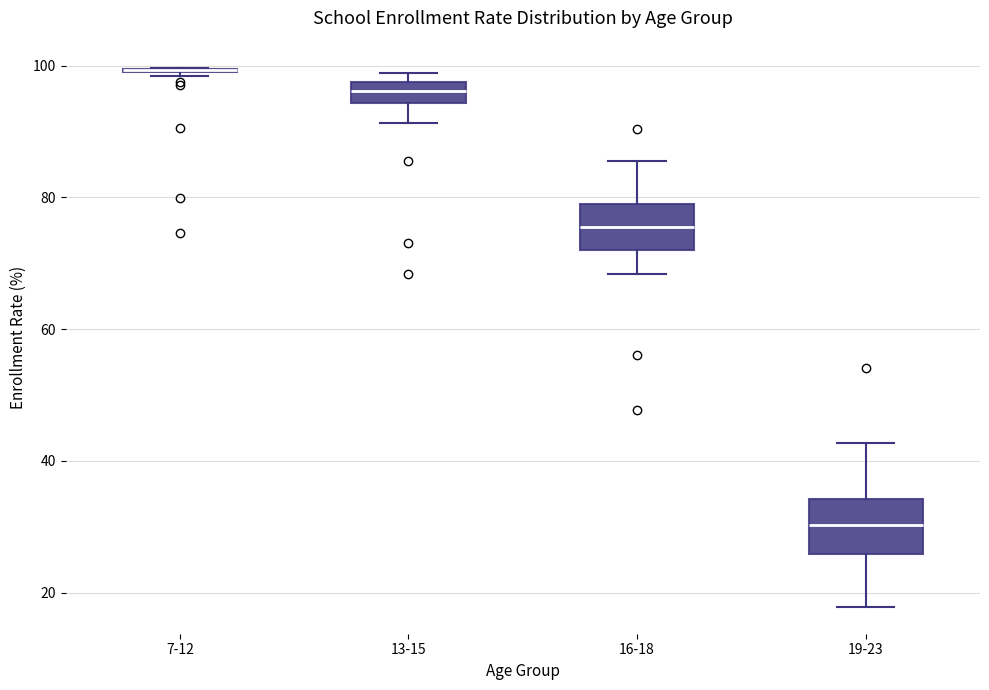

Where does the lower whisker of the box for 13-15 end on the y-axis? The values are not printed on the chart, so give them approximately, as read against the axis.

92